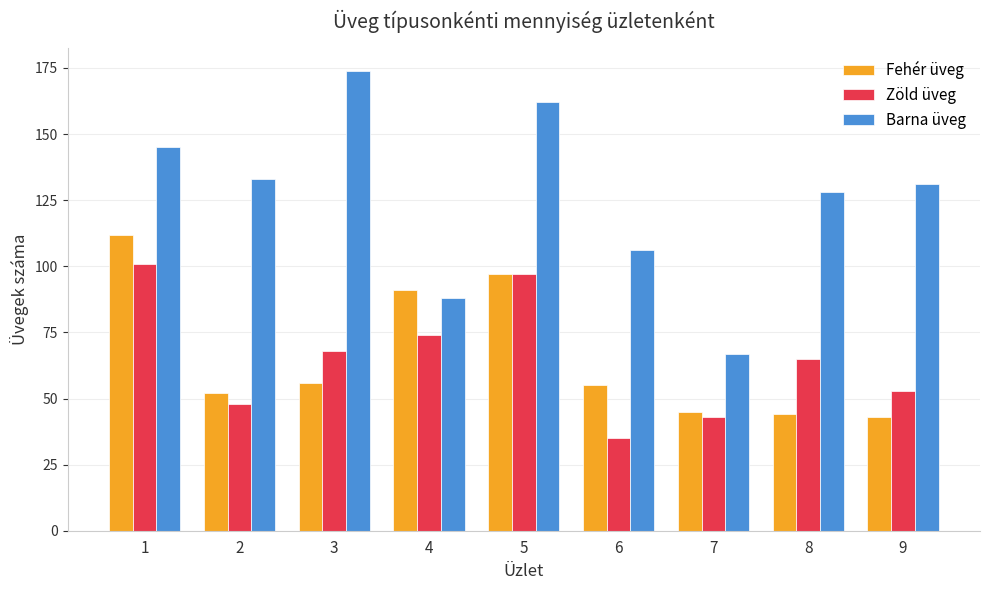

The value of Barna üveg at 7 is 17. True or false?

False